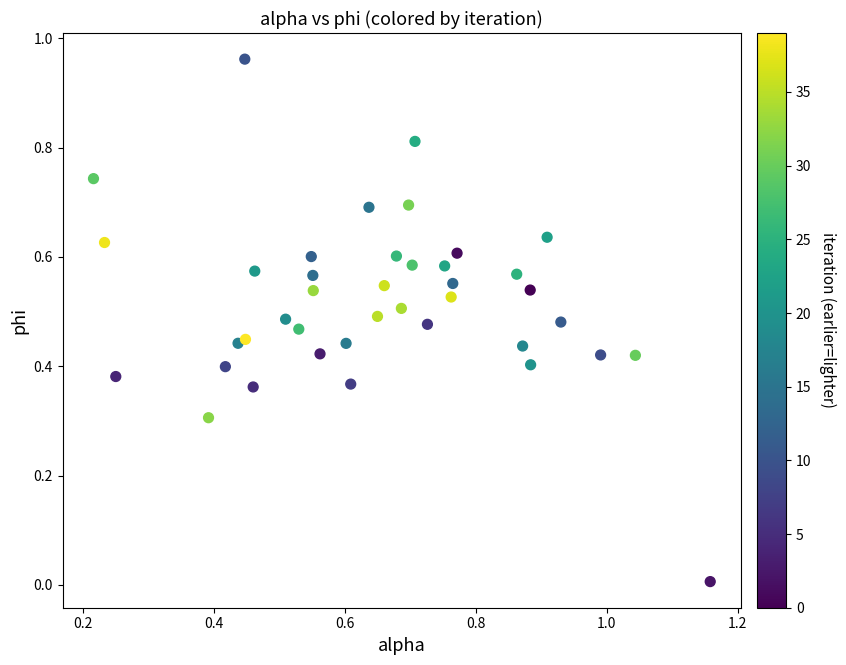

What is the range of X values (max minus min)?

0.9